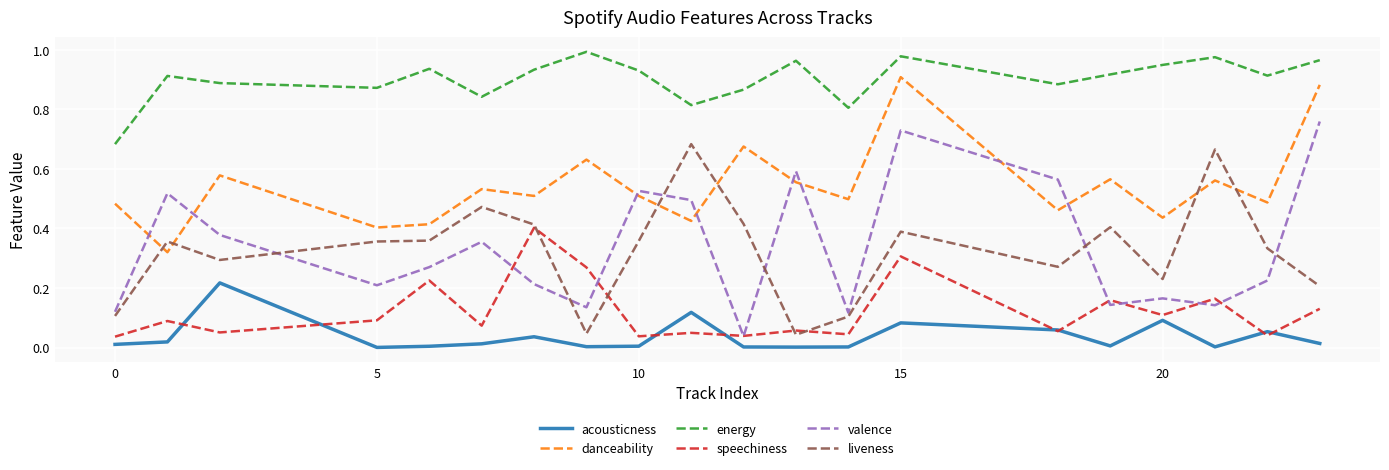

What is the sum of all liveness values?

6.5